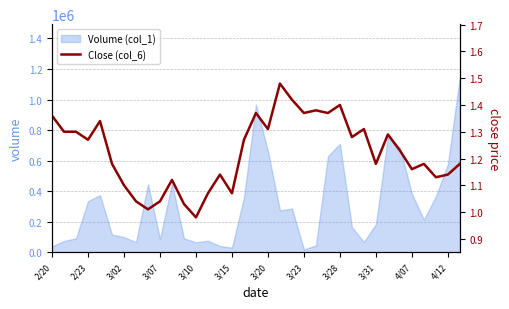

How many values are below 1?

1